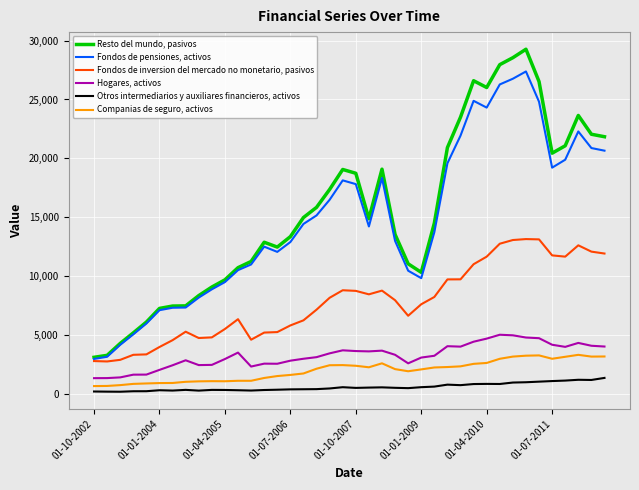

Which series has the widest spread of values?

Resto del mundo, pasivos